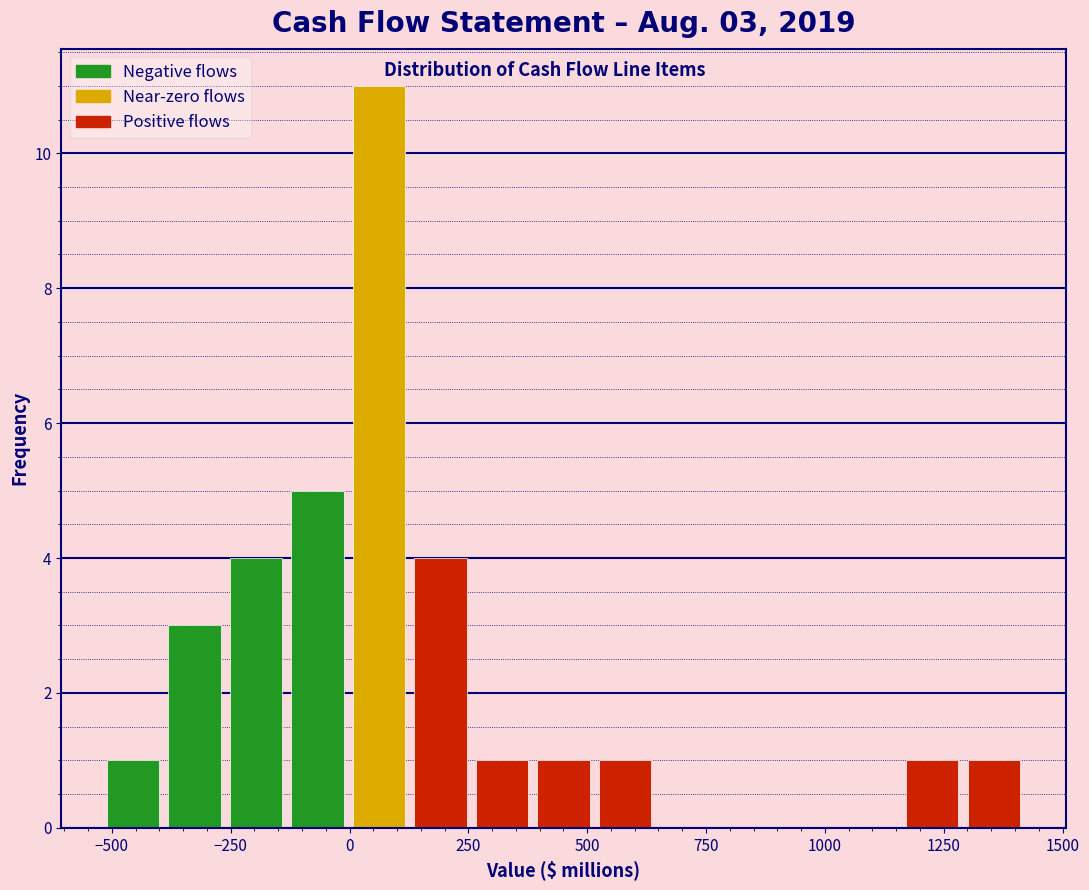

Read against the x-axis, roughly where is the centre of the tallest bar?

50